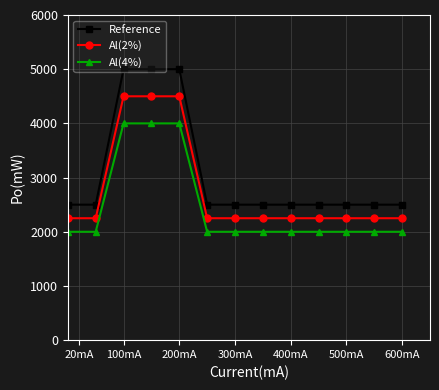

What are all the series names shown in the legend?

Reference, Al(2%), Al(4%)